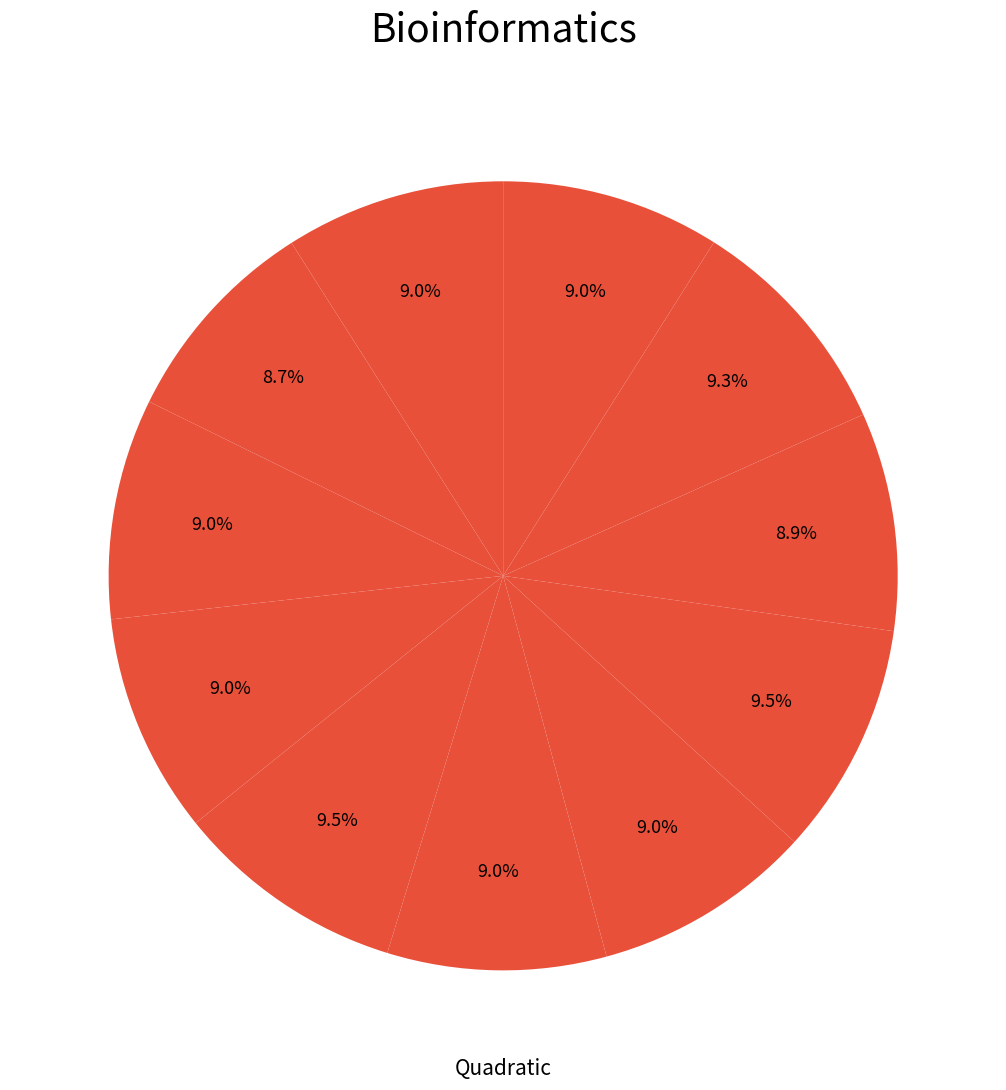

To the nearest percent, what is the average slice percentage?

9%